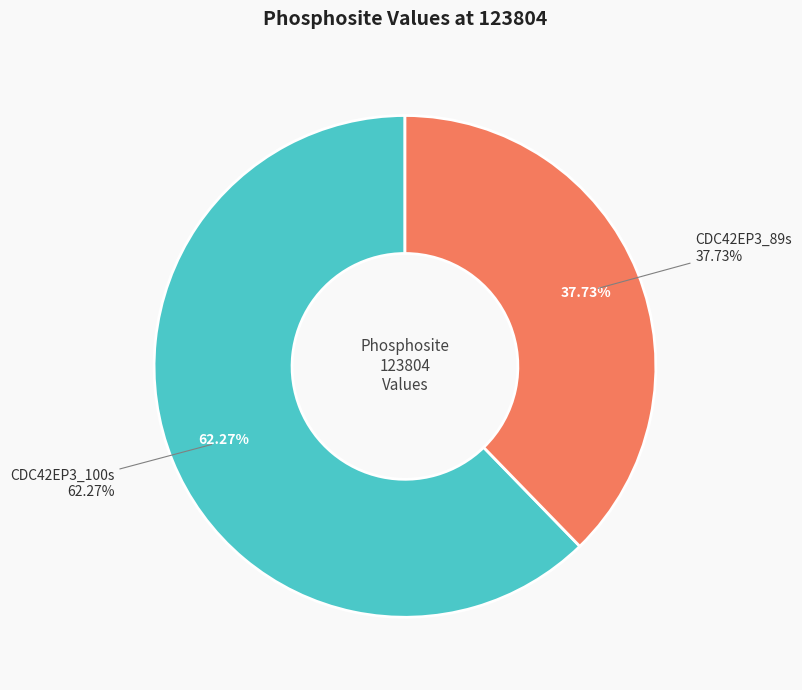

To the nearest percent, what is the difference between the largest and smallest slice percentages?

25%